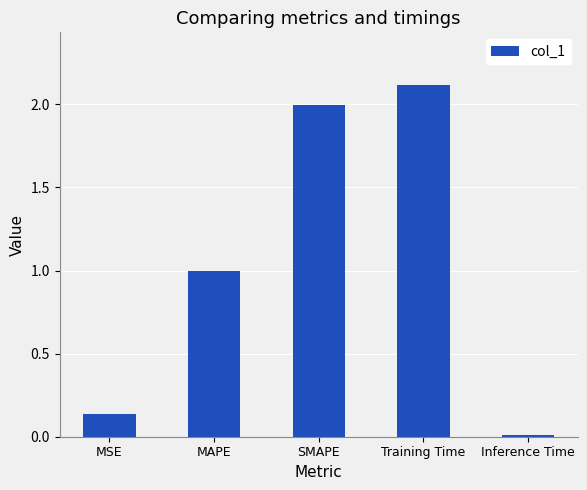

Does the chart contain any negative values?

No